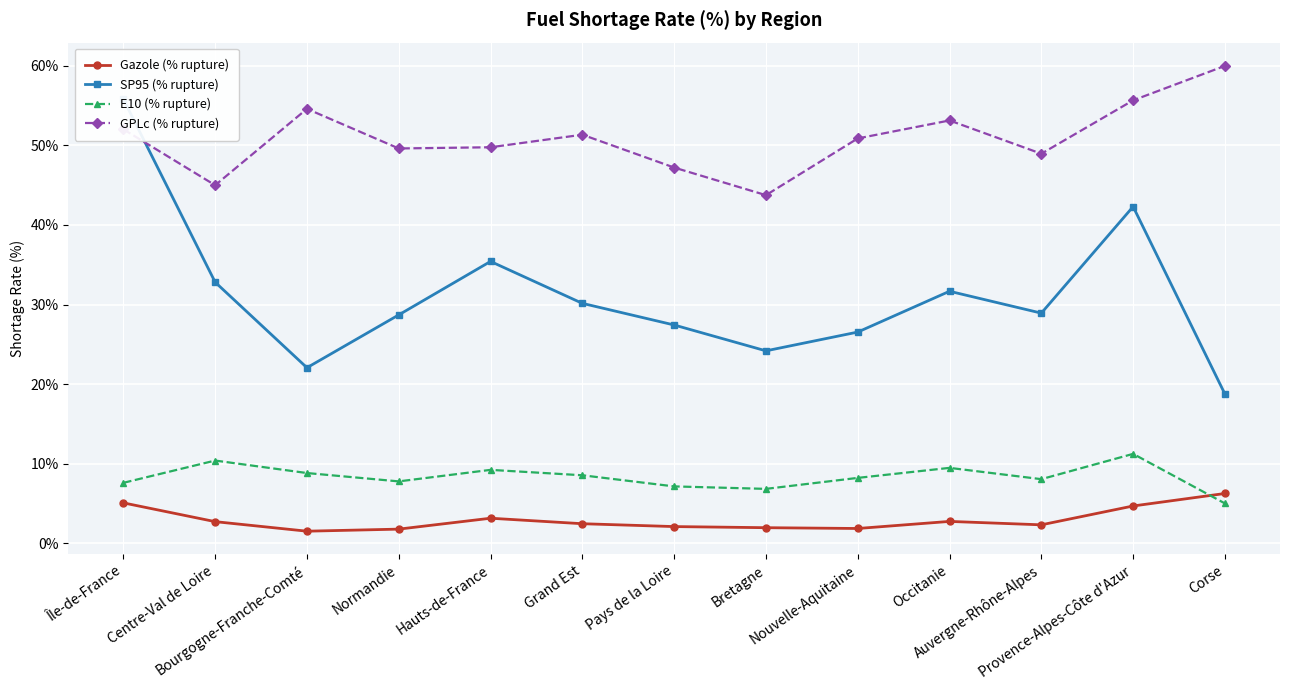

What is the lowest value of the E10 (% rupture) series?

5.0